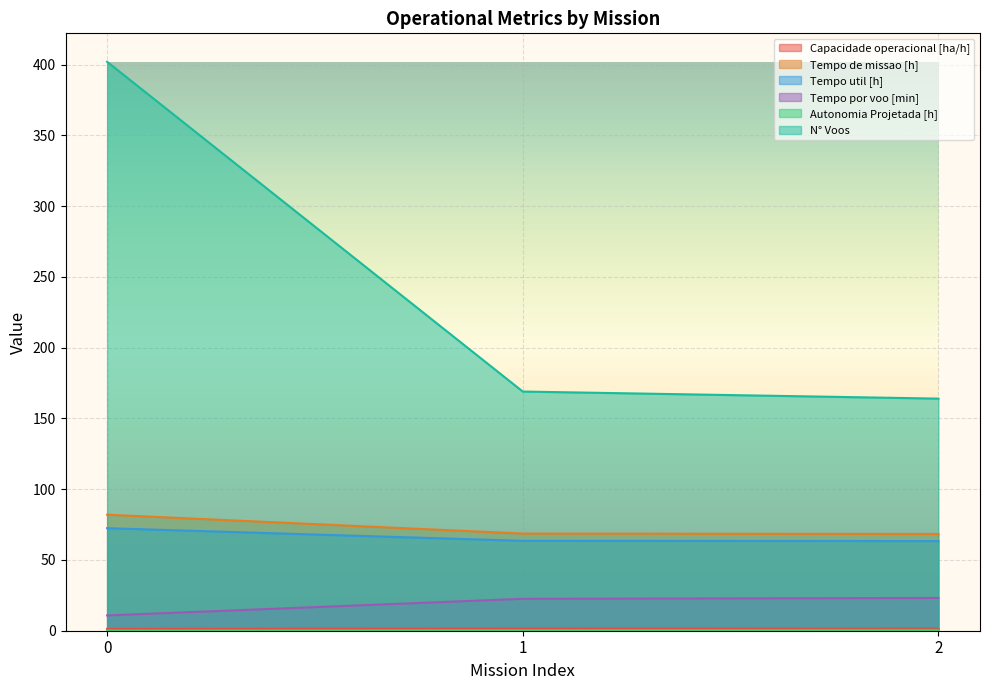

Which series has the widest spread of values?

N° Voos